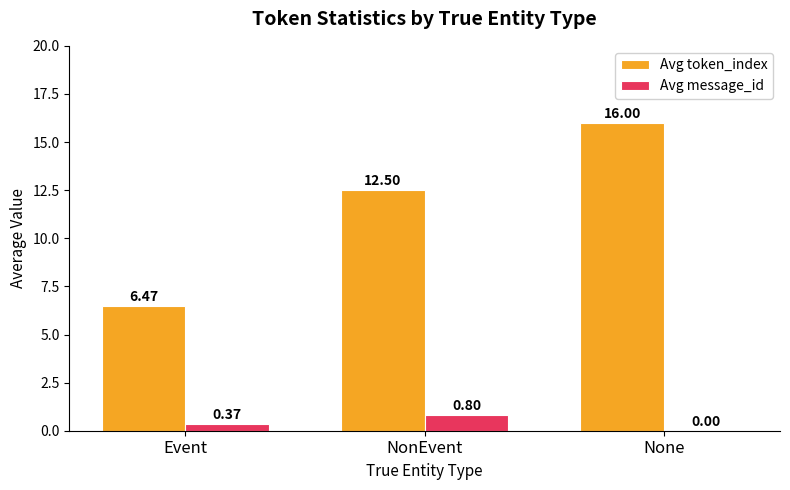

At which label is Avg message_id closest to 0?

None